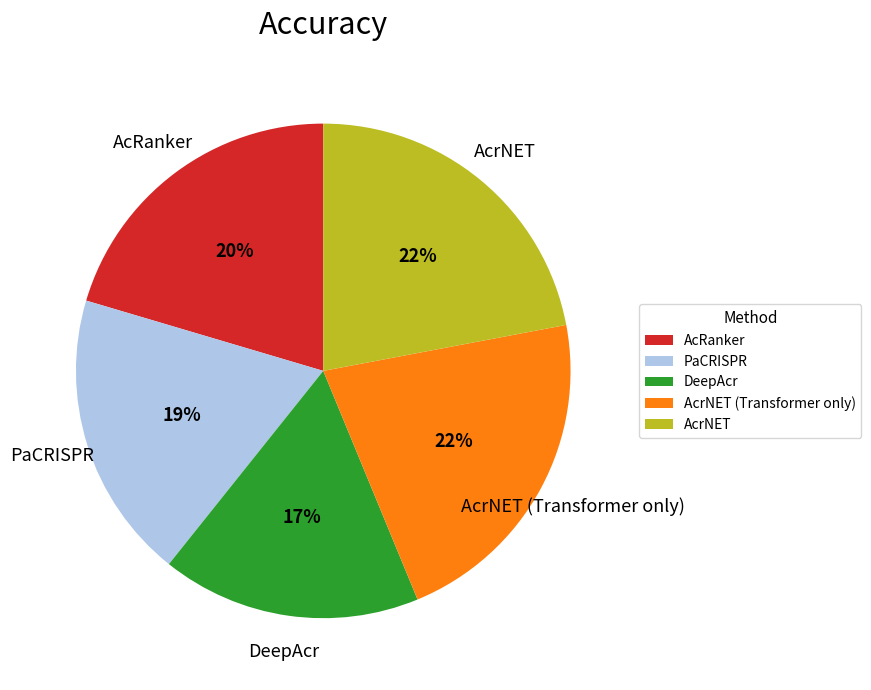

Which slice is the smallest?

DeepAcr